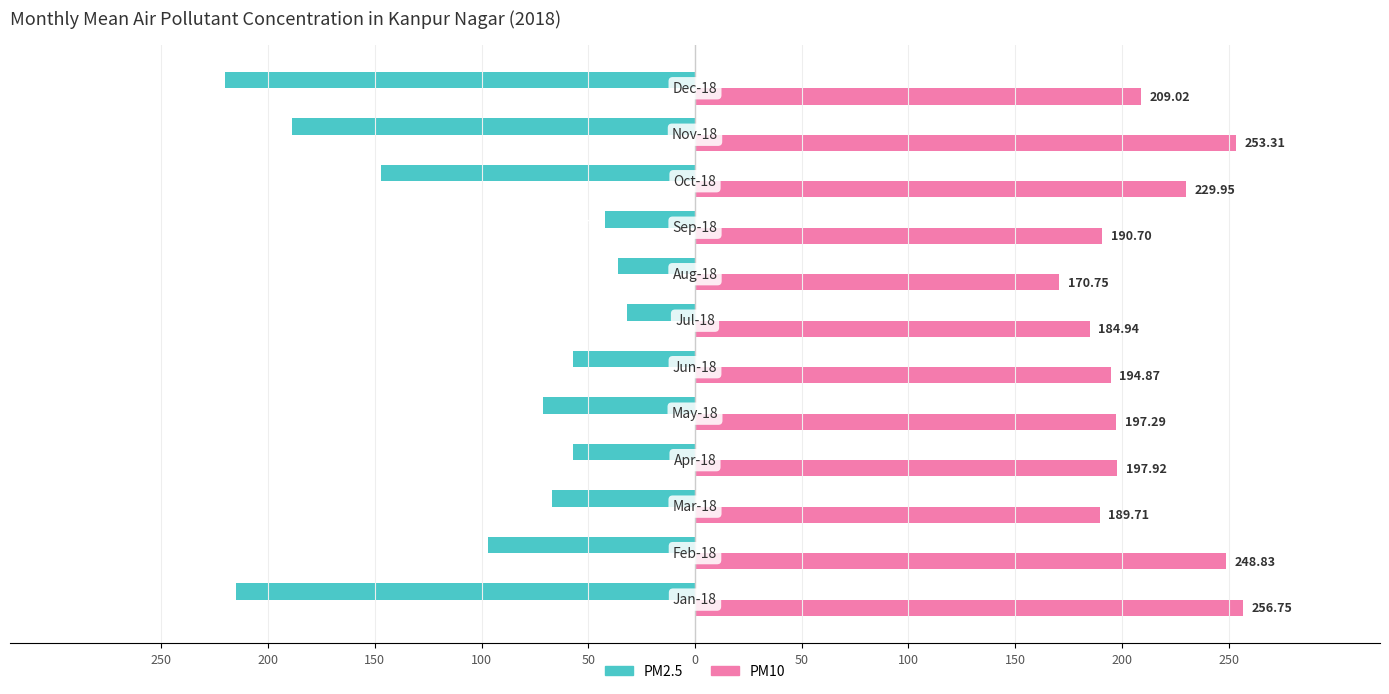

What is the minimum value for PM10?

170.8